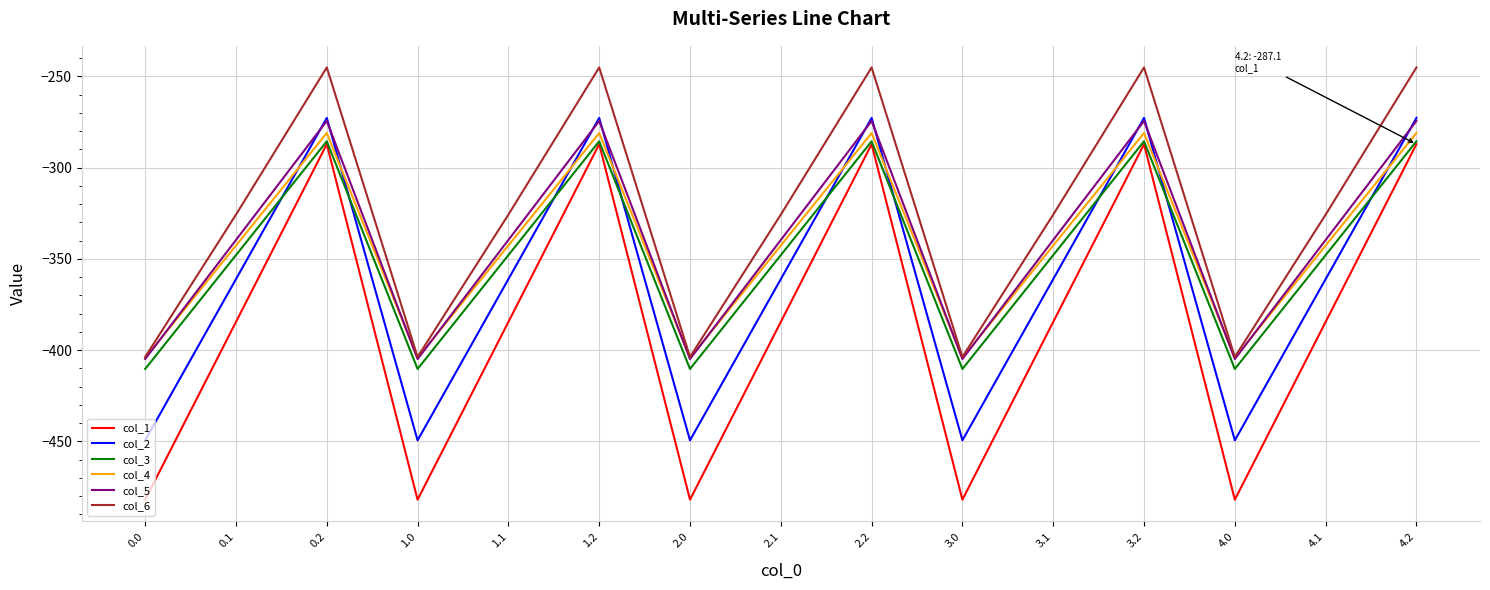

Does the chart display data point markers on the line(s)?

No